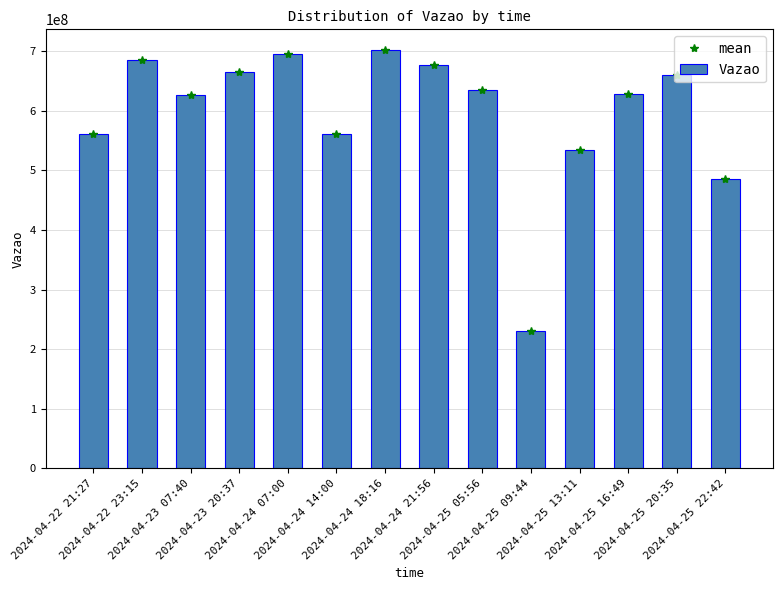

What are all the series names shown in the legend?

mean, Vazao